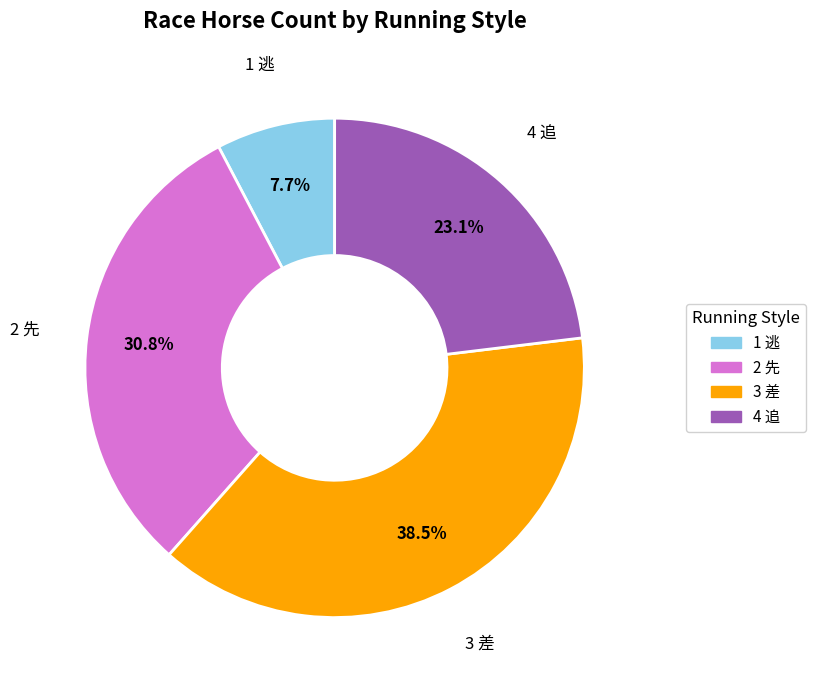

To the nearest percent, what is the combined percentage of 2 先 and 4 追?

54%